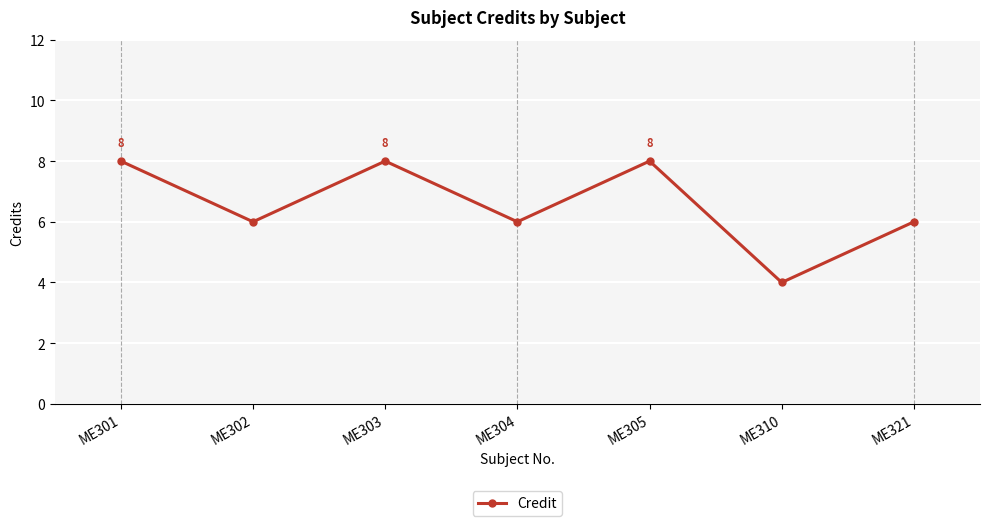

Reading left to right, what are all the values shown in this chart?

8	6	8	6	8	4	6